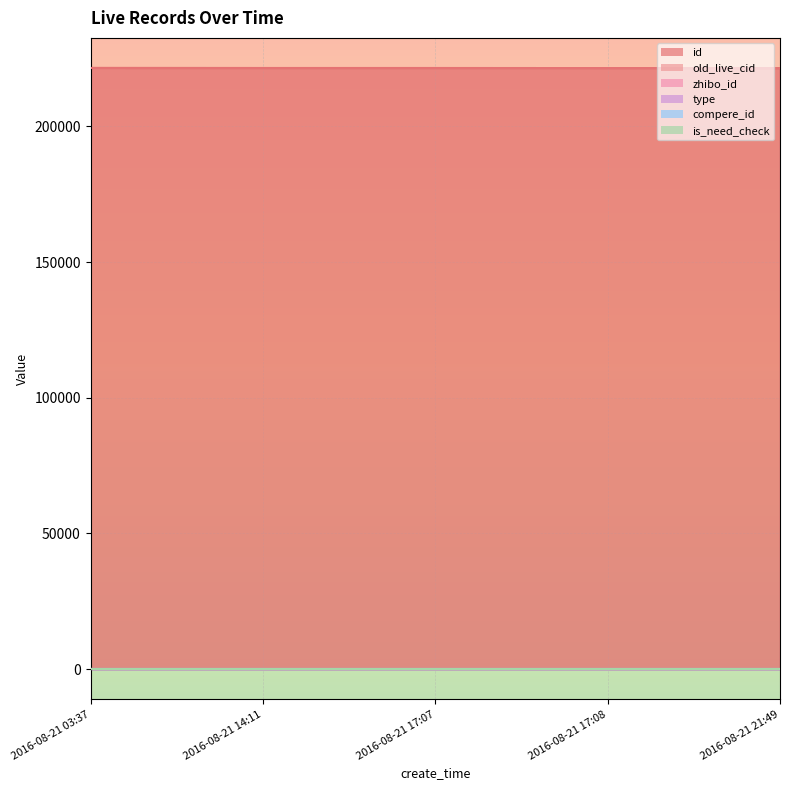

Reading right to left, transcribe all the data shown in this chart.

id: 2016-08-21 21:49=221407	2016-08-21 17:08=221453	2016-08-21 17:07=221471	2016-08-21 14:11=221472	2016-08-21 03:37=221494
old_live_cid: 2016-08-21 21:49=0	2016-08-21 17:08=0	2016-08-21 17:07=0	2016-08-21 14:11=0	2016-08-21 03:37=0
zhibo_id: 2016-08-21 21:49=152	2016-08-21 17:08=152	2016-08-21 17:07=152	2016-08-21 14:11=152	2016-08-21 03:37=152
type: 2016-08-21 21:49=0	2016-08-21 17:08=0	2016-08-21 17:07=0	2016-08-21 14:11=0	2016-08-21 03:37=0
compere_id: 2016-08-21 21:49=0	2016-08-21 17:08=0	2016-08-21 17:07=0	2016-08-21 14:11=0	2016-08-21 03:37=0
is_need_check: 2016-08-21 21:49=0	2016-08-21 17:08=0	2016-08-21 17:07=0	2016-08-21 14:11=0	2016-08-21 03:37=0